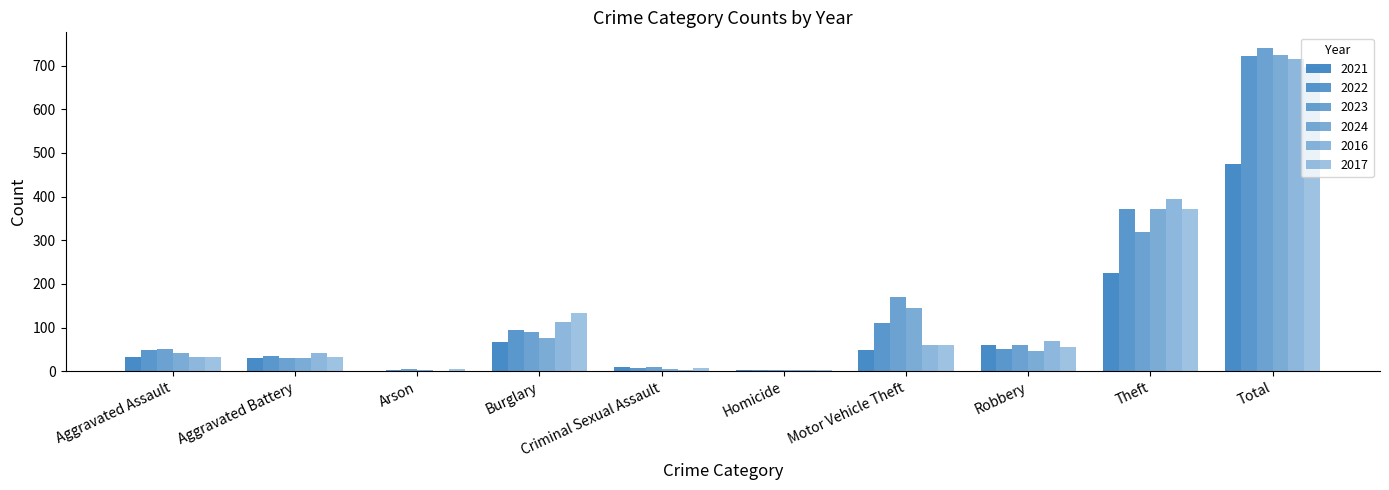

List the series in order of their peak value, lowest first.

2021, 2017, 2016, 2022, 2024, 2023